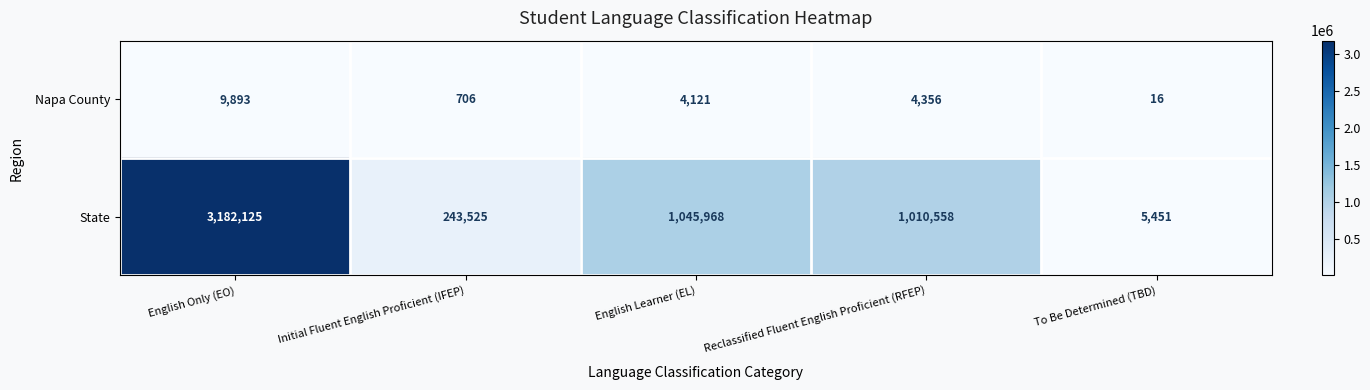

Is the value of State at Initial Fluent English Proficient (IFEP) greater than the value of Napa County at Initial Fluent English Proficient (IFEP)?

Yes